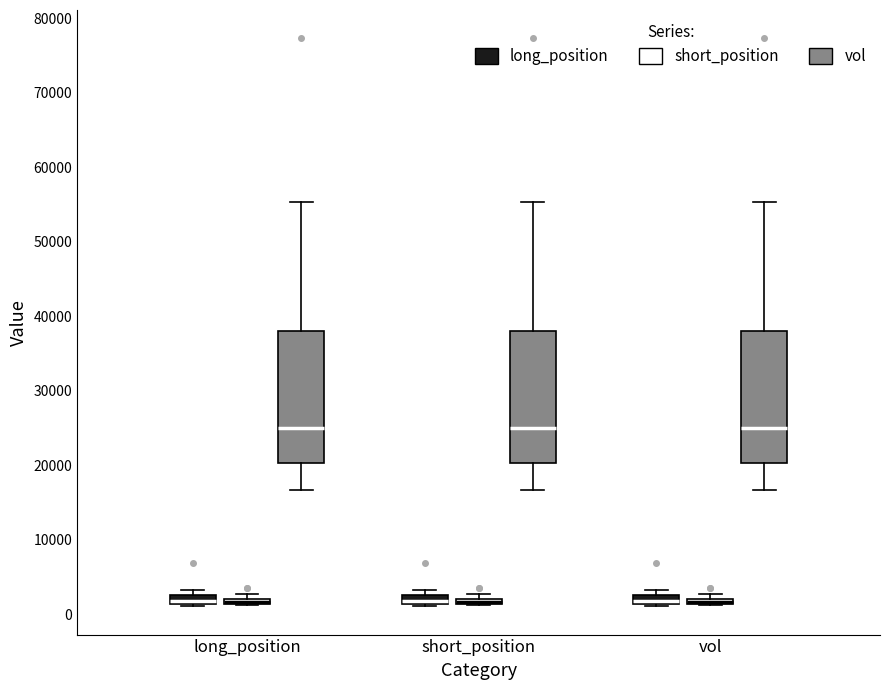

Where is the lower edge of the box for long_position (long_position) on the y-axis? The values are not printed on the chart, so give them approximately, as read against the axis.

1000